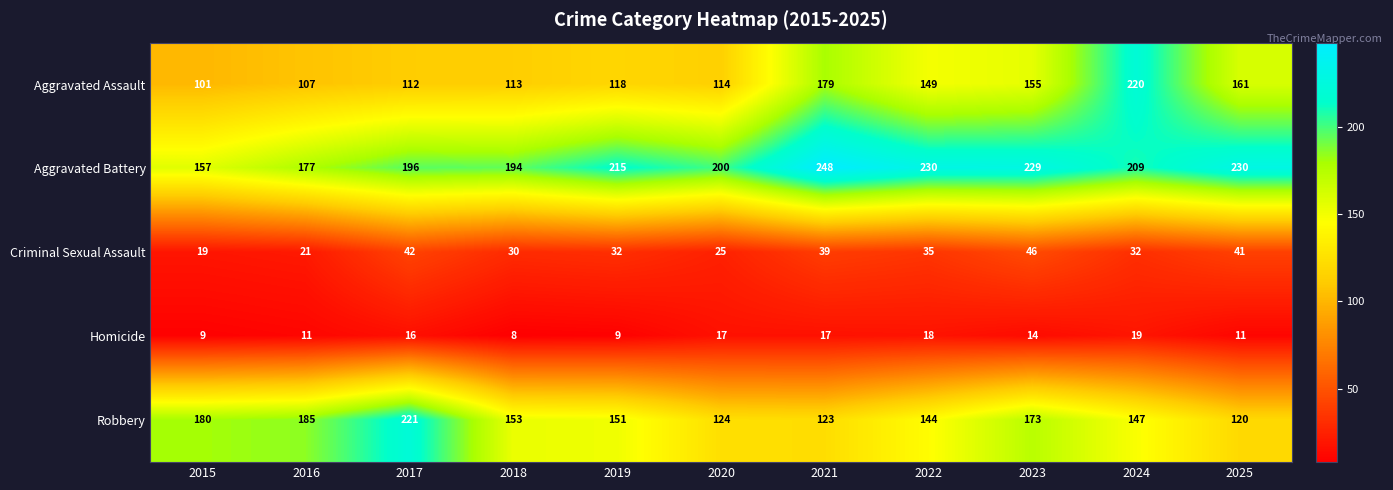

What is the sum of all Homicide values?

149